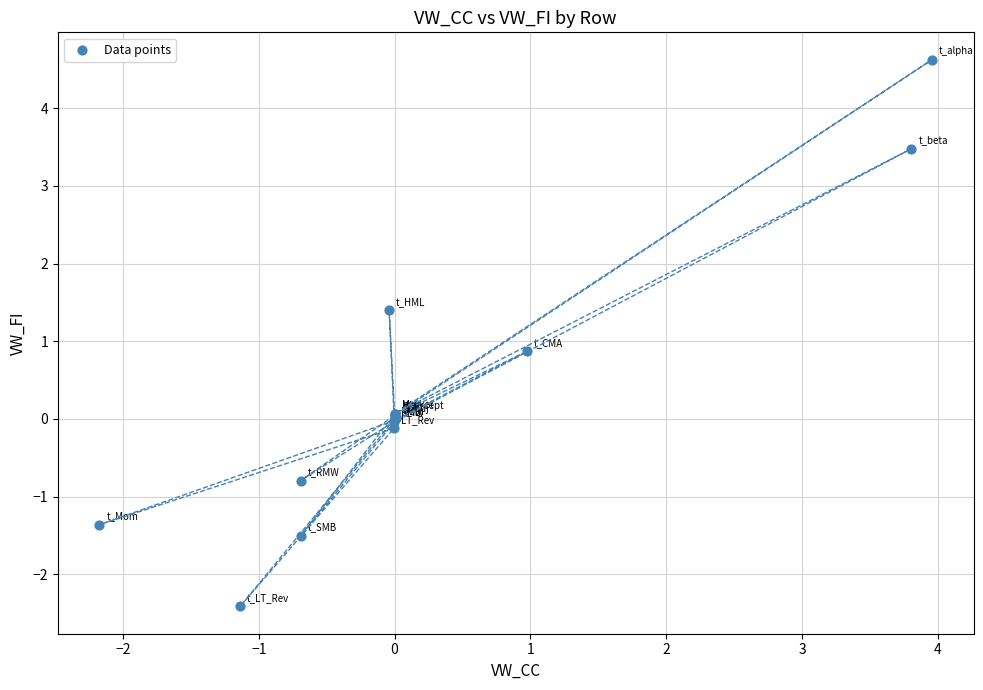

What Y value in the scatter plot is closest to 1?

0.9